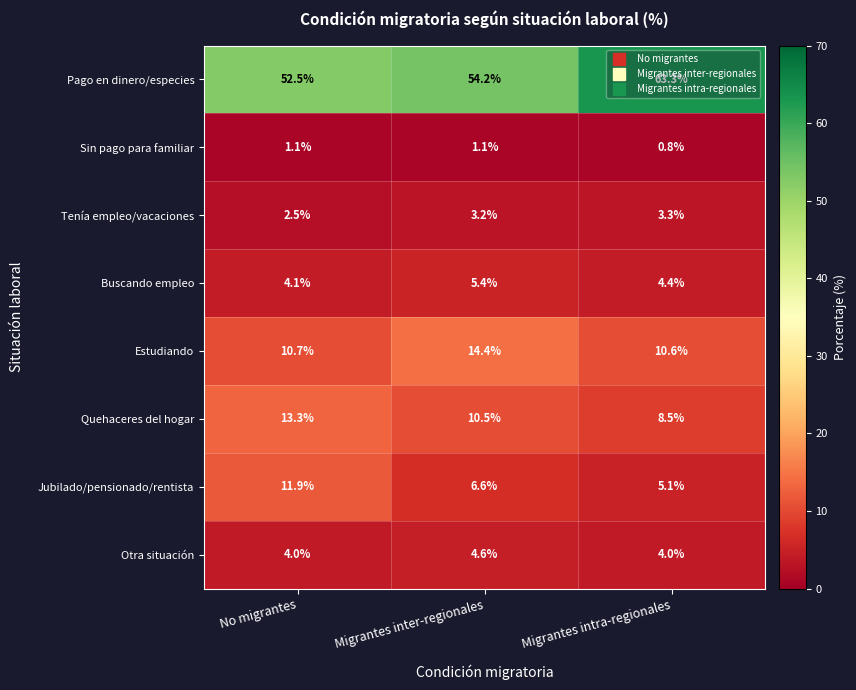

What is the difference between the Jubilado/pensionado/rentista values at No migrantes and Migrantes inter-regionales?

5.3